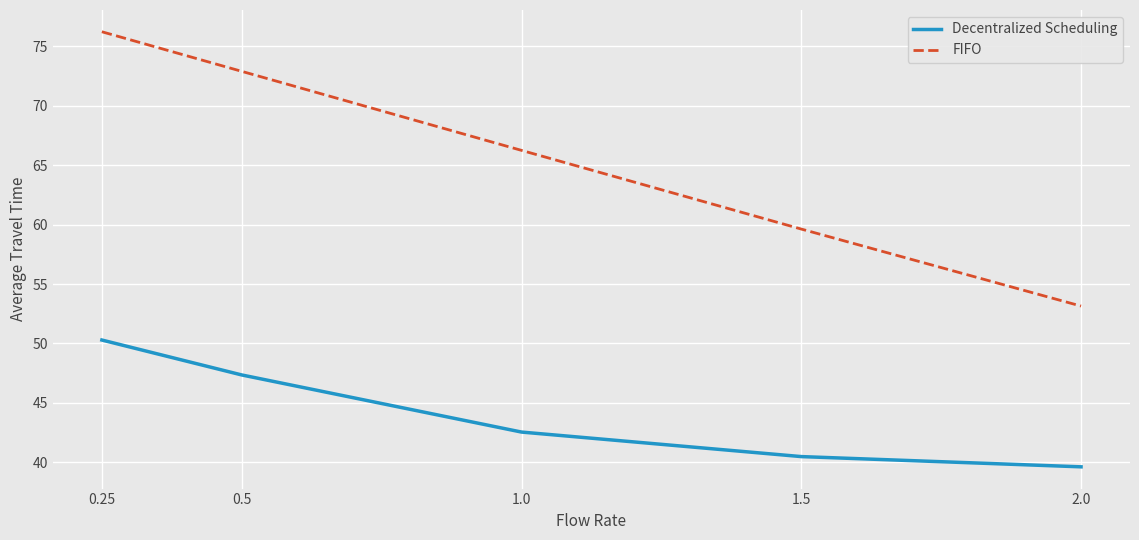

True or false: Decentralized Scheduling has more than 1 interior local peaks.

False